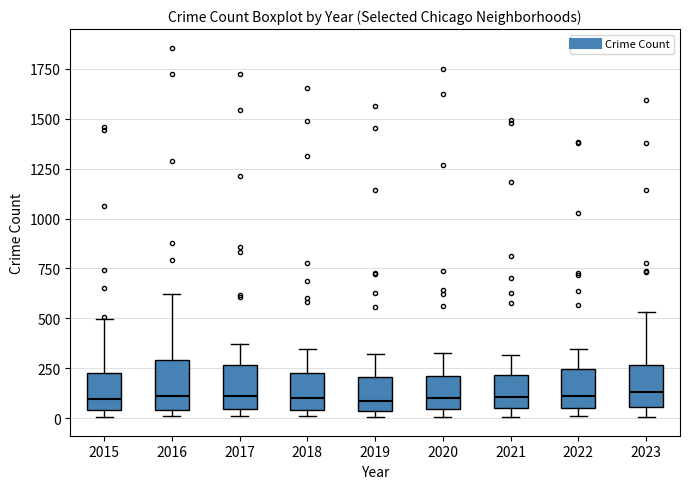

Reading left to right, transcribe this box plot: for each box, give where its median line is, the range the box spans, and where its two whiskers end, as read against the y-axis. The values are not printed on the chart, so give them approximately, as read against the axis.

2015: median 100, box 50 to 200, whiskers 0 to 500
2016: median 100, box 50 to 300, whiskers 0 to 600
2017: median 100, box 50 to 250, whiskers 0 to 350
2018: median 100, box 50 to 250, whiskers 0 to 350
2019: median 100, box 50 to 200, whiskers 0 to 300
2020: median 100, box 50 to 200, whiskers 0 to 300
2021: median 100, box 50 to 200, whiskers 0 to 300
2022: median 100, box 50 to 250, whiskers 0 to 350
2023: median 150, box 50 to 250, whiskers 0 to 550